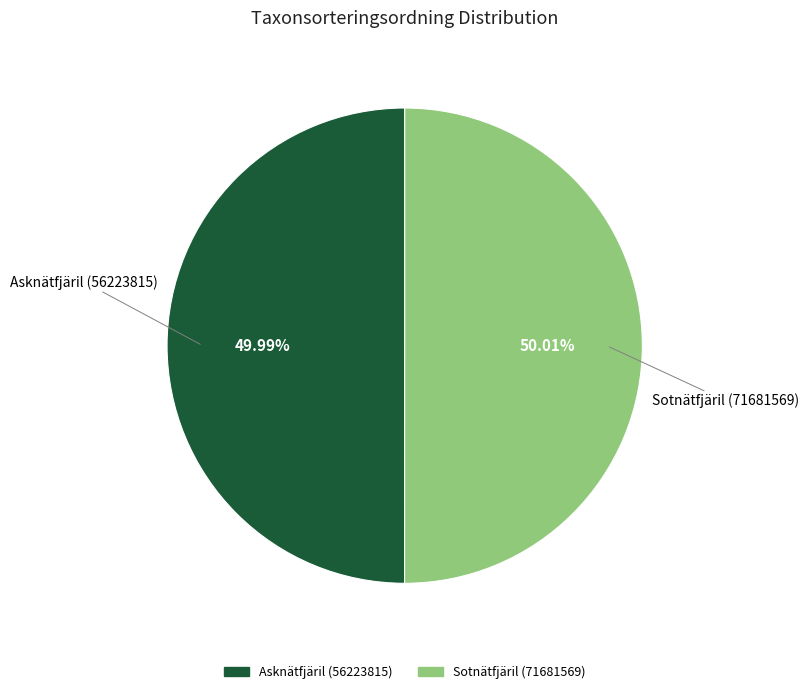

What percentage is the Asknätfjäril (56223815) slice, to the nearest percent?

50%